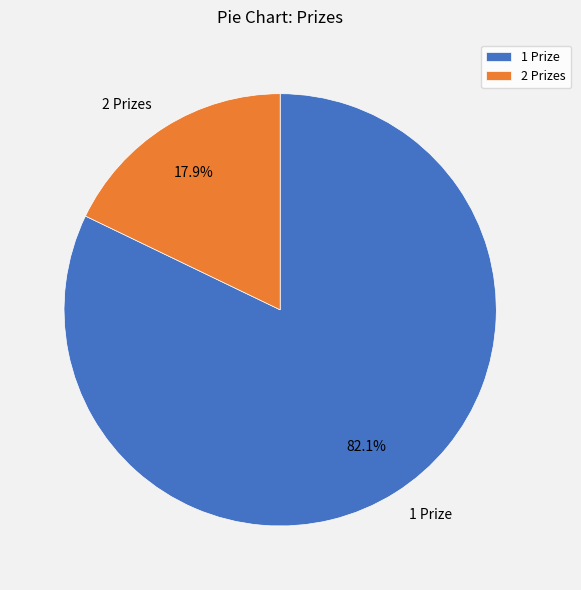

Is the sum of 1 Prize and 2 Prizes greater than half?

Yes